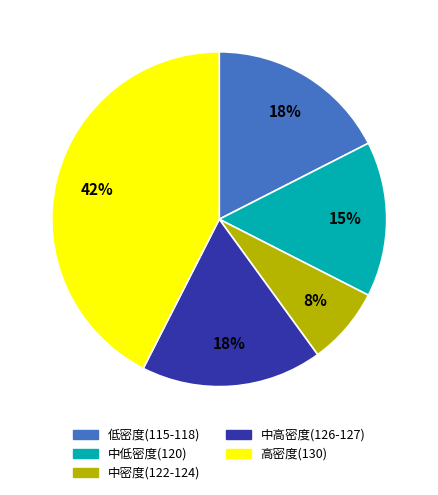

What percentage is the 高密度(130) slice, to the nearest percent?

43%